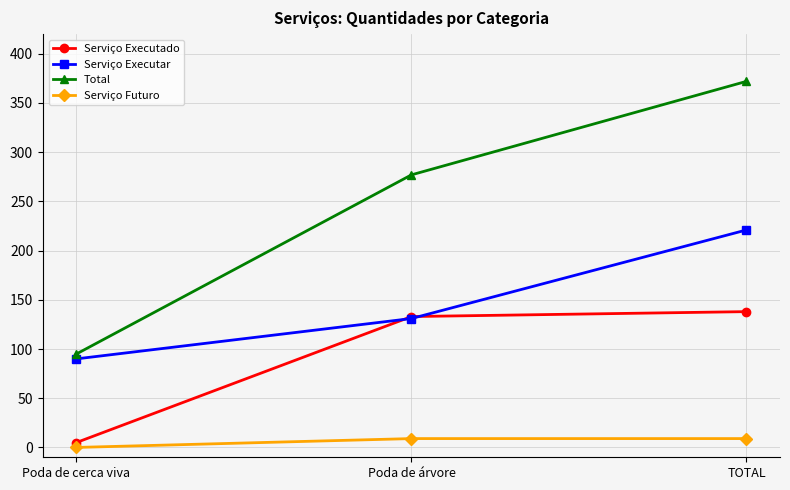

What are all the series names shown in the legend?

Serviço Executado, Serviço Executar, Total, Serviço Futuro